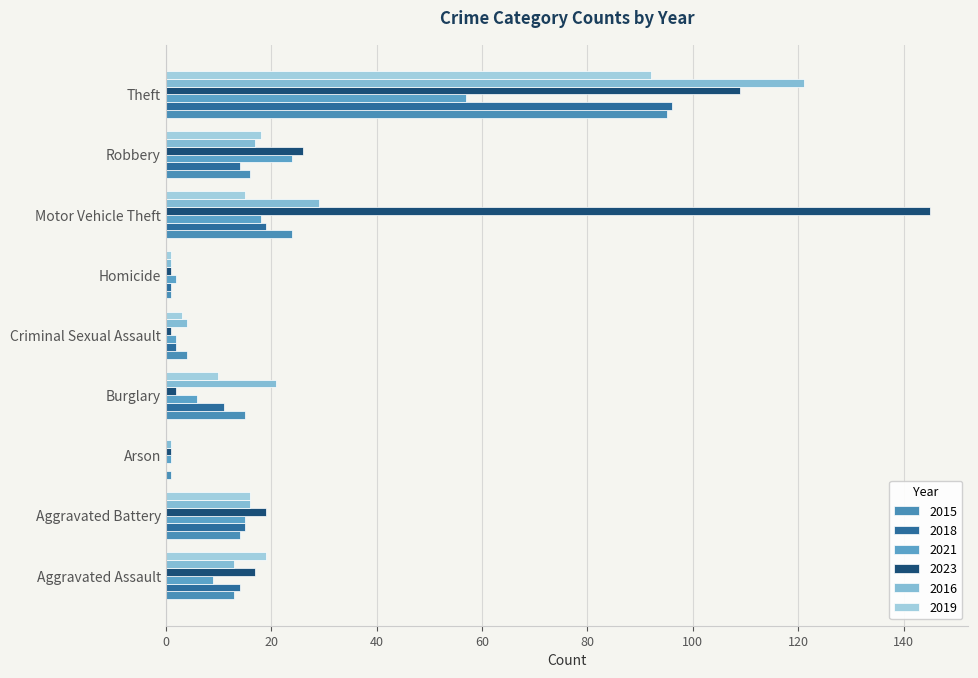

Which has a higher value, Robbery or Aggravated Battery?

Robbery